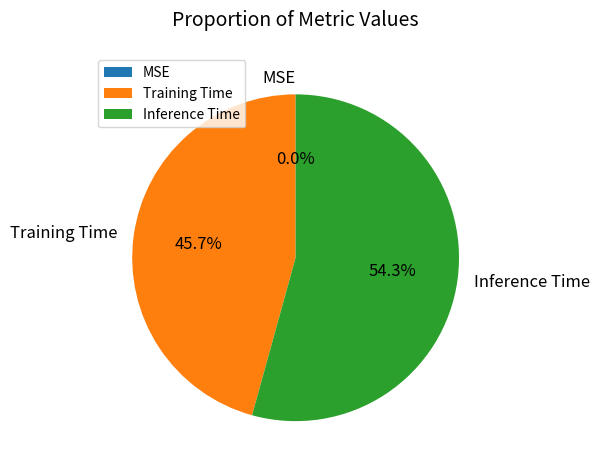

Combined, do Inference Time and Training Time account for over 50%?

Yes